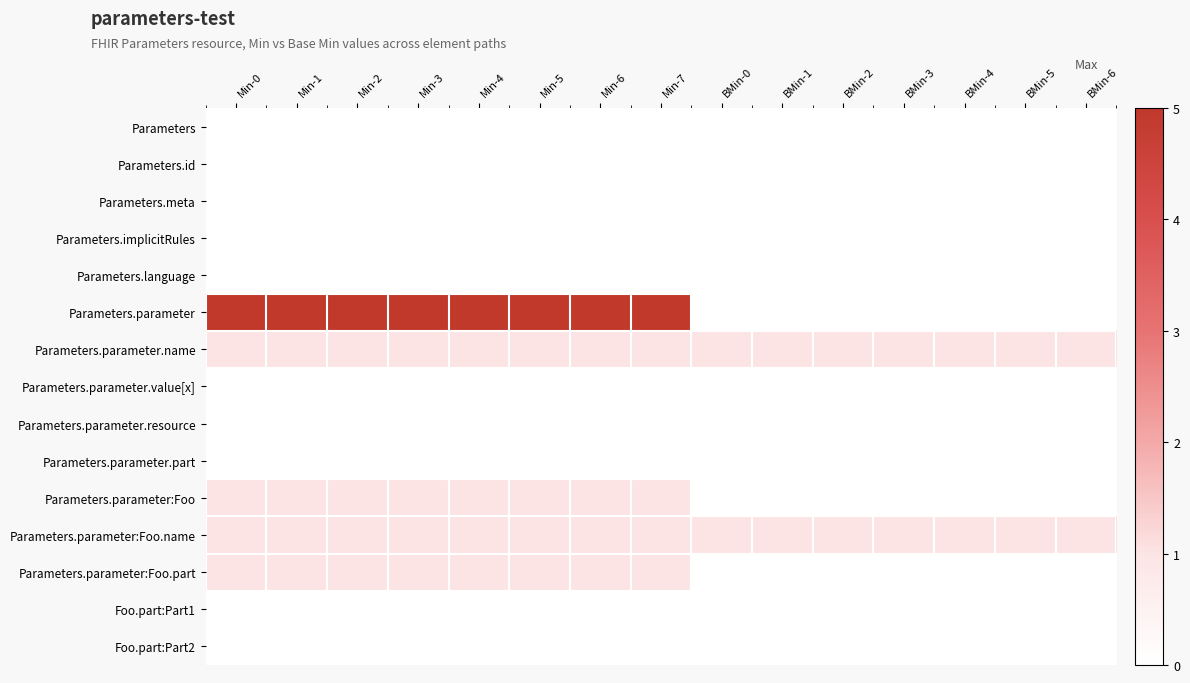

At how many categories does at least one series exceed 2?

8